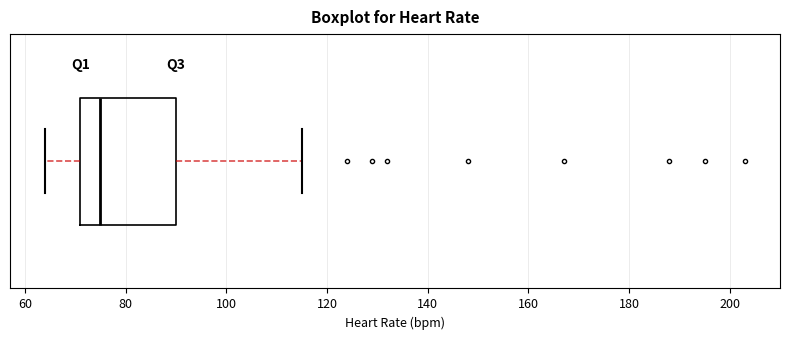

Transcribe this box plot: give where the median line is, the range the box spans, and where the two whiskers end, as read against the x-axis. The values are not printed on the chart, so give them approximately, as read against the axis.

median 76, box 72 to 90, whiskers 64 to 116